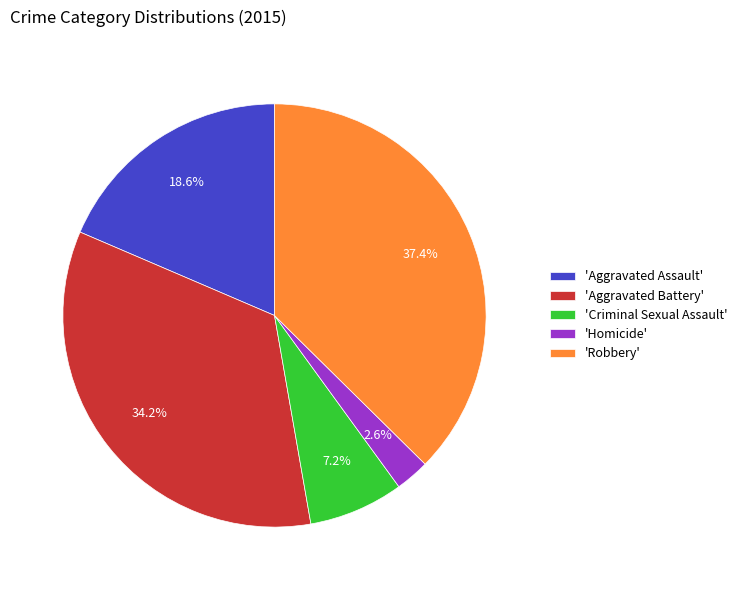

Rank the categories by value from highest to lowest.

'Robbery', 'Aggravated Battery', 'Aggravated Assault', 'Criminal Sexual Assault', 'Homicide'